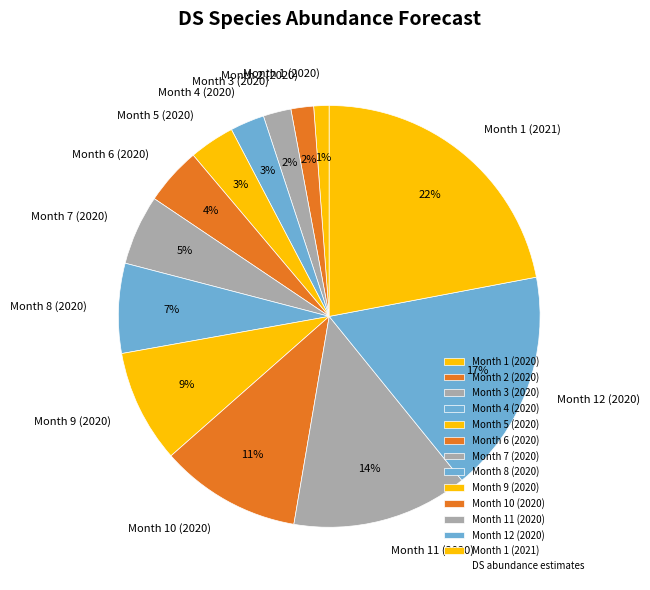

How many slices are in this pie chart?

13